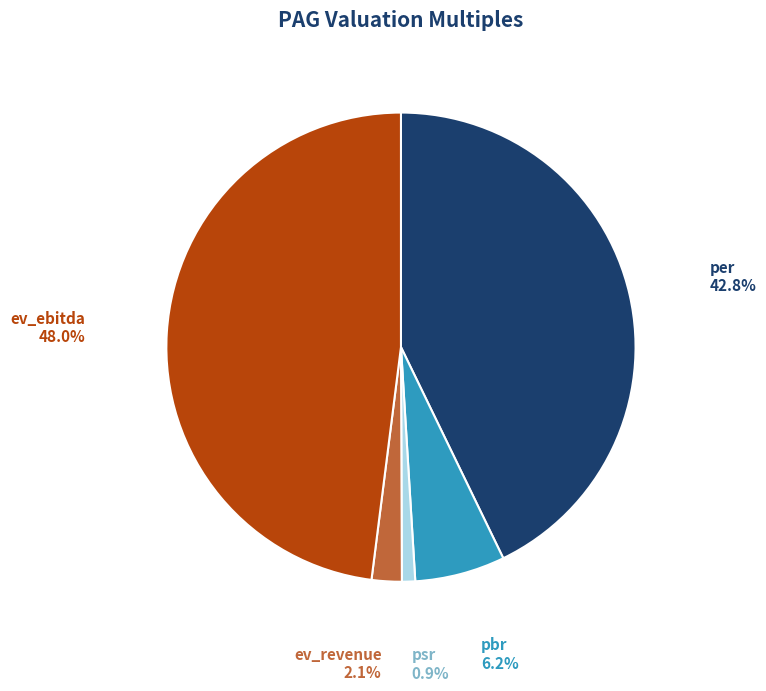

To the nearest percent, what is the average slice percentage?

20%